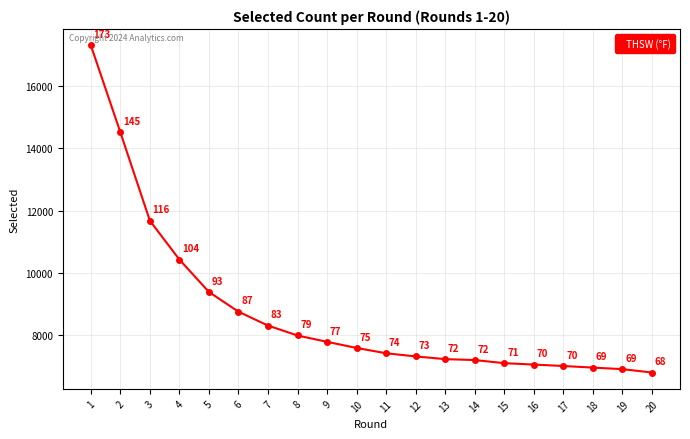

What is the sum of the values at 18 and 17?

13971